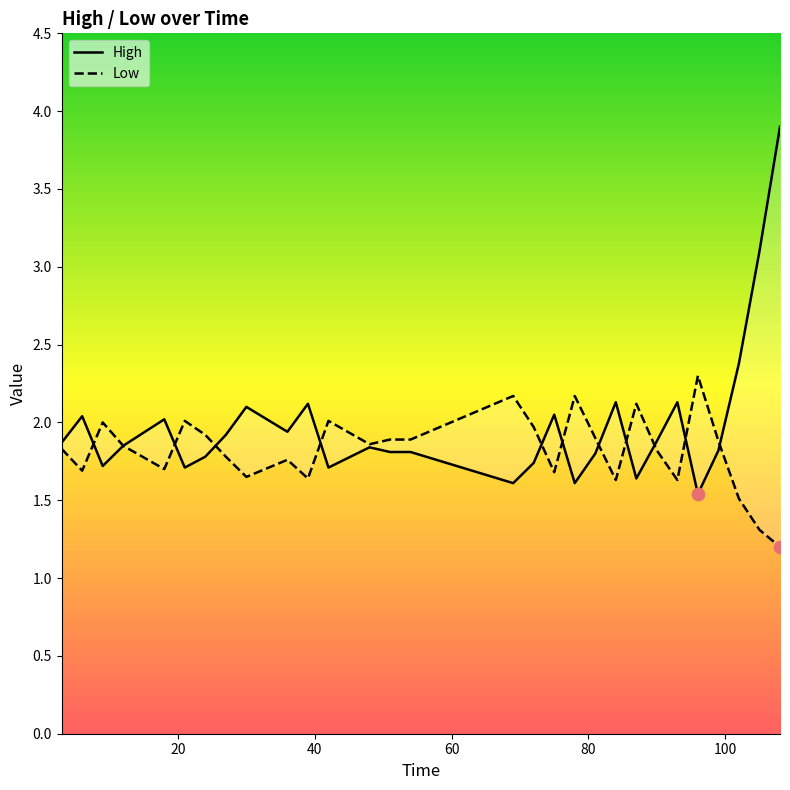

At which category is the sum across all series the highest?

108